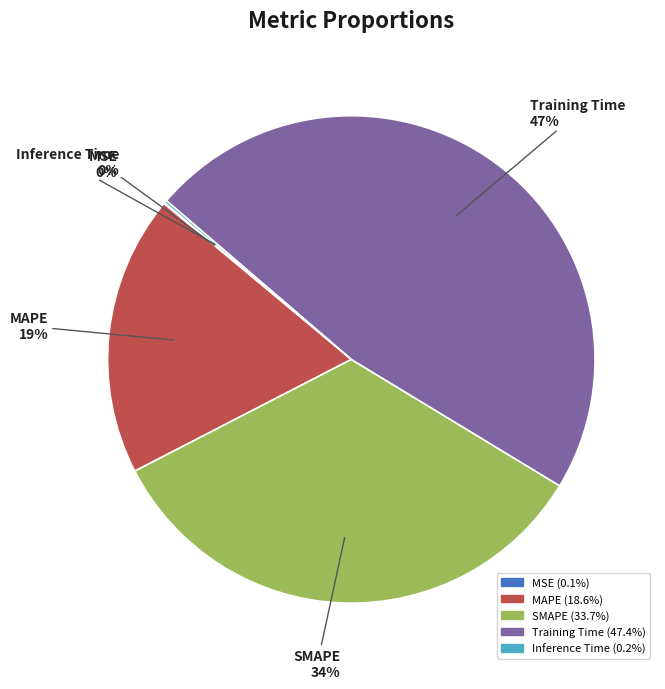

Is there any slice that represents more than half of the pie?

No